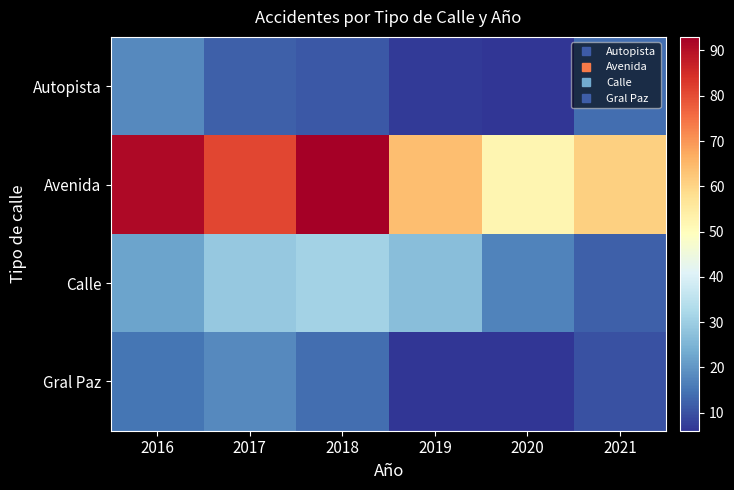

Reading left to right, list all the values displayed in this chart.

Autopista: 2016=18	2017=12	2018=11	2019=7	2020=6	2021=14
Avenida: 2016=91	2017=81	2018=93	2019=64	2020=52	2021=61
Calle: 2016=22	2017=29	2018=31	2019=27	2020=17	2021=12
Gral Paz: 2016=15	2017=18	2018=14	2019=6	2020=6	2021=10